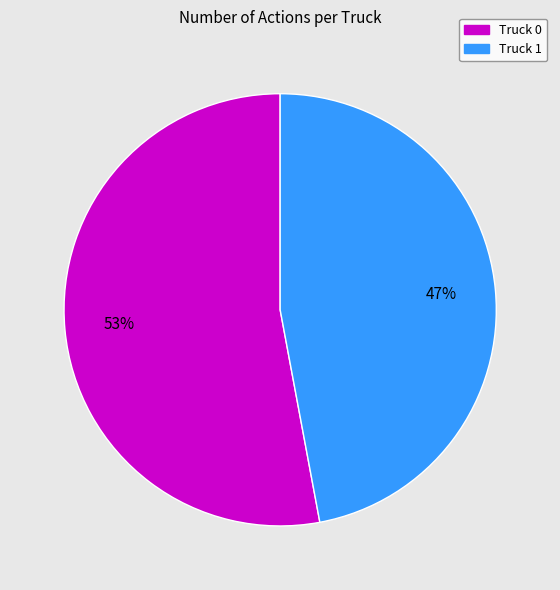

Combined, do Truck 0 and Truck 1 account for over 50%?

Yes